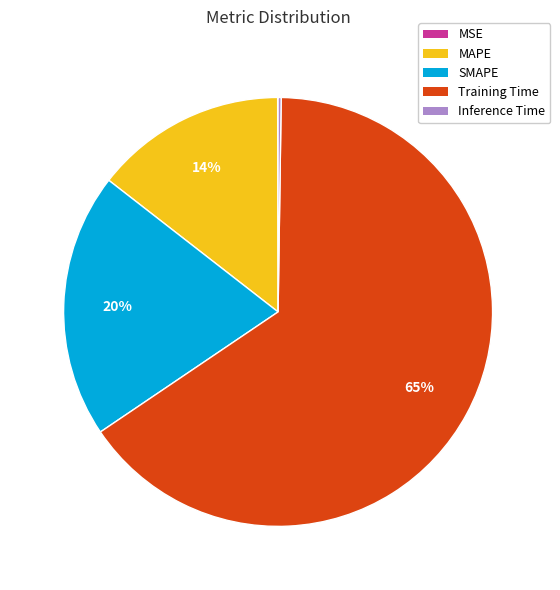

To the nearest percent, what is the average slice percentage?

20%